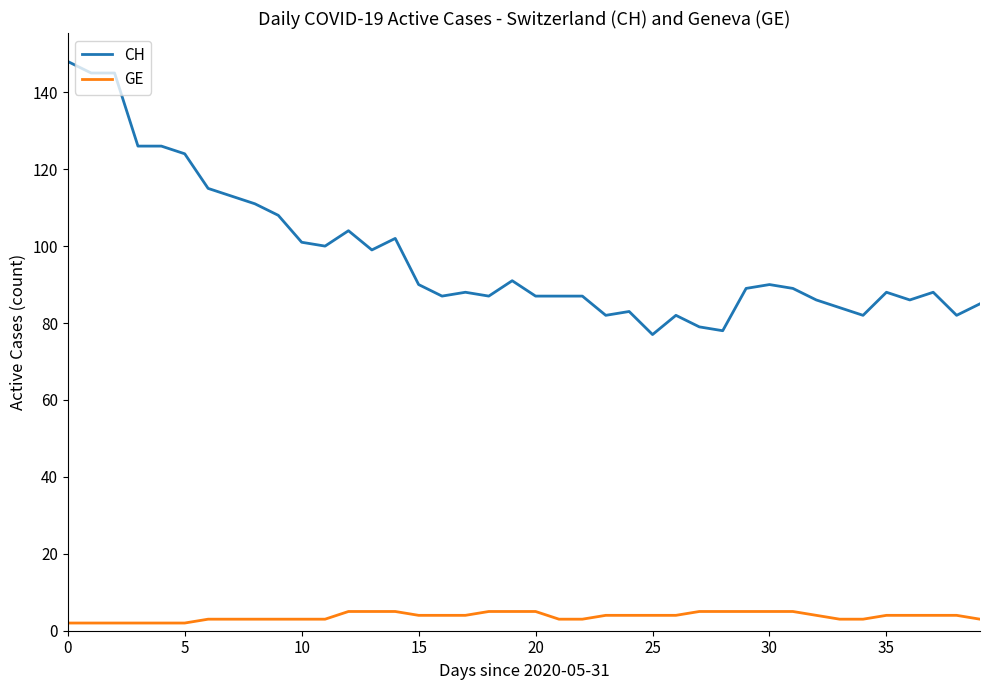

Which series has the largest total across all categories?

CH